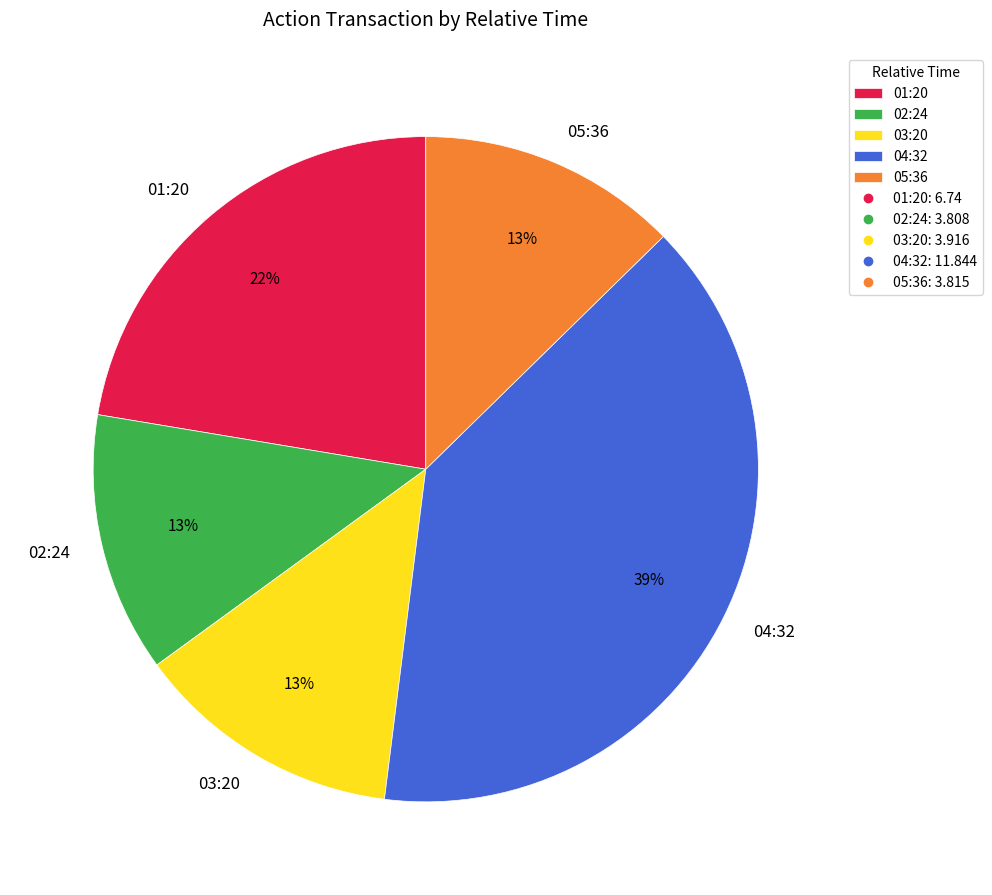

Which has a higher value, 01:20 or 05:36?

01:20